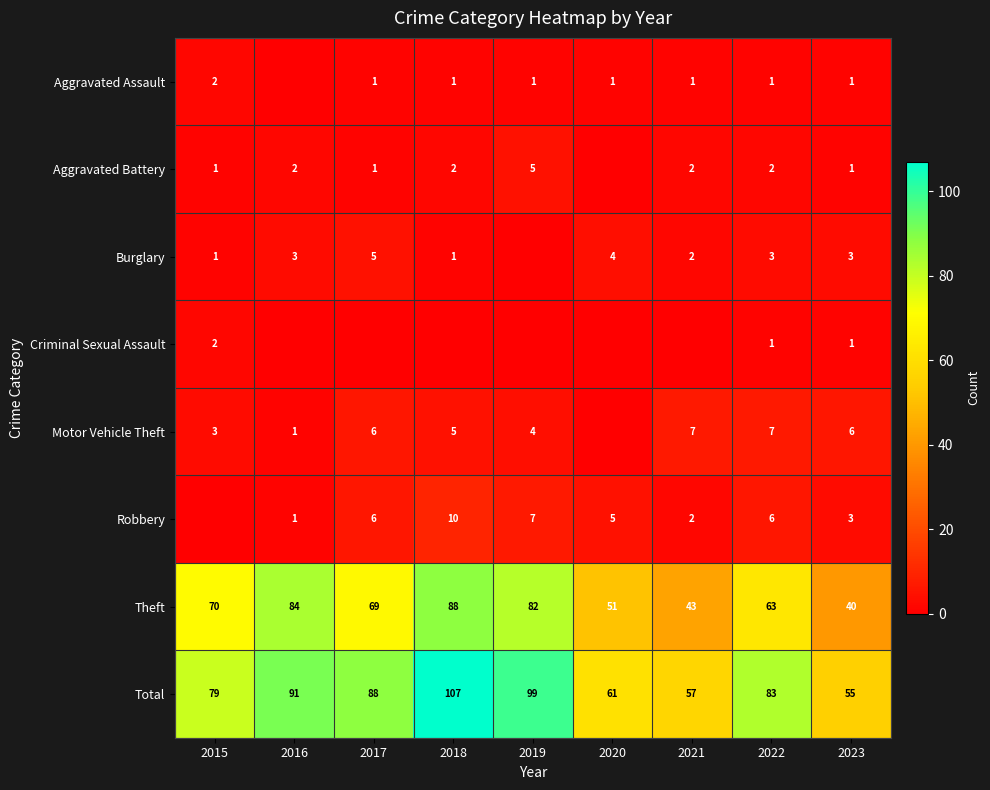

How many data points does each series have?

9